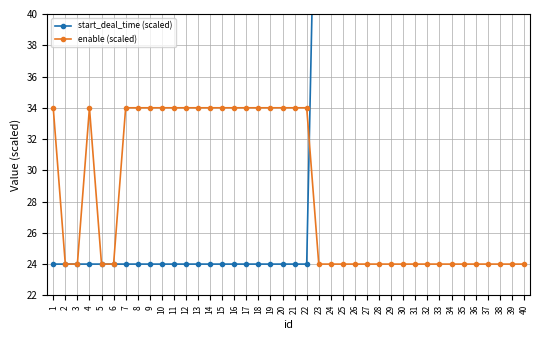

True or false: enable (scaled) has a value of 24.0 at 29.

True